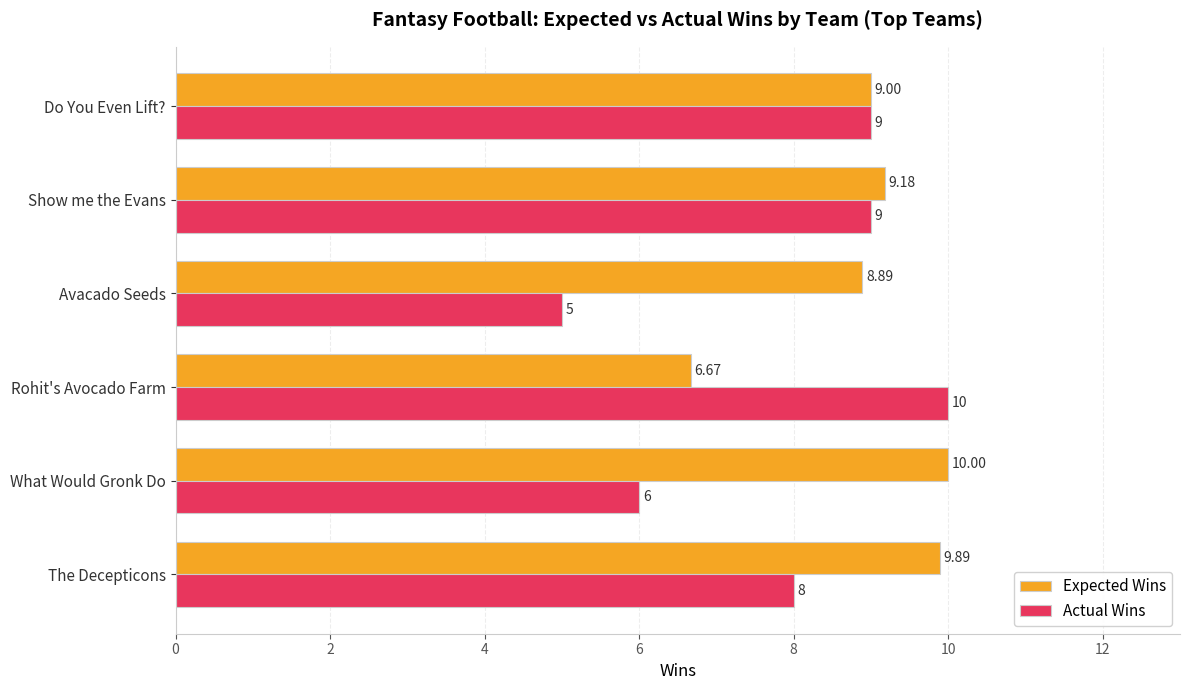

What is the total value across all series at Do You Even Lift??

18.0